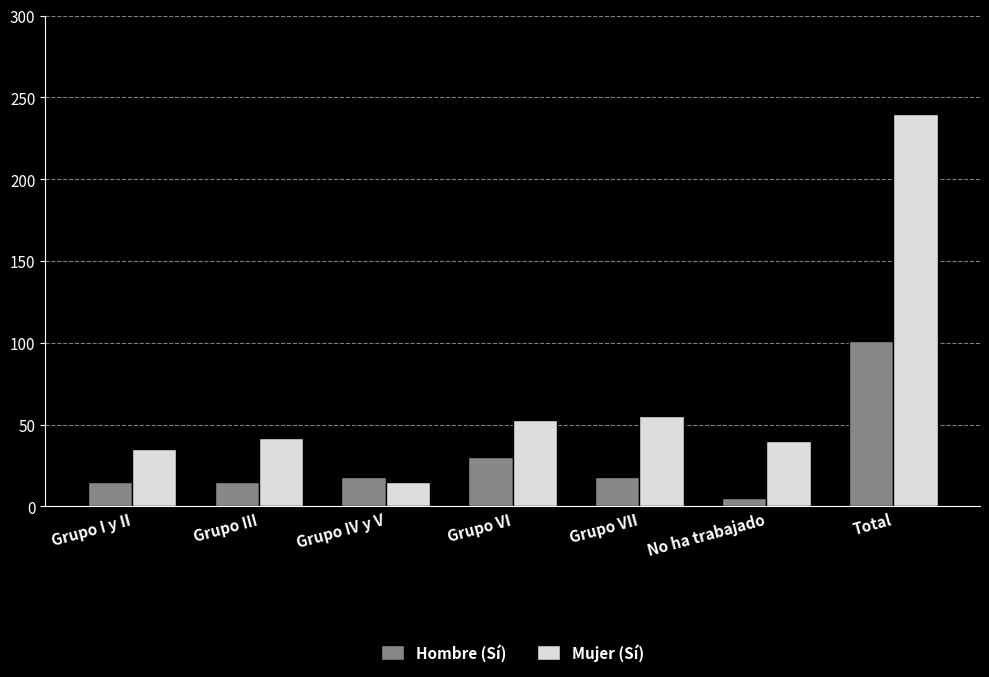

What is the label of the 2nd bar from the left?

Grupo III